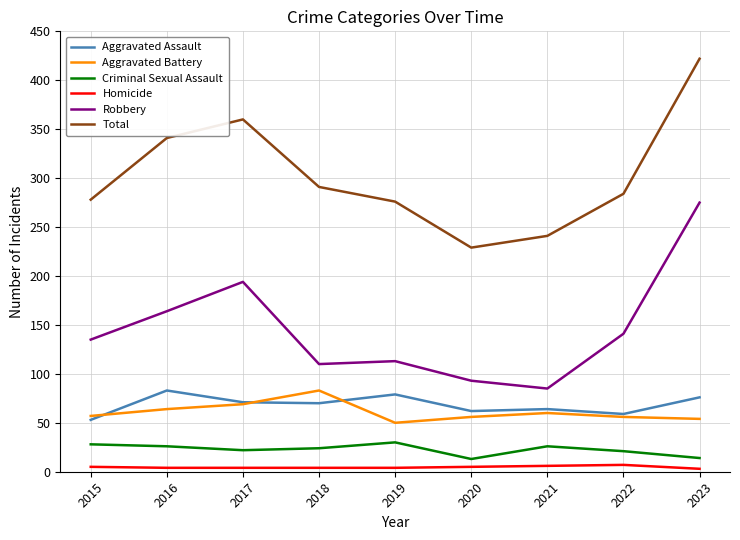

Read the Homicide value at 2017.

4